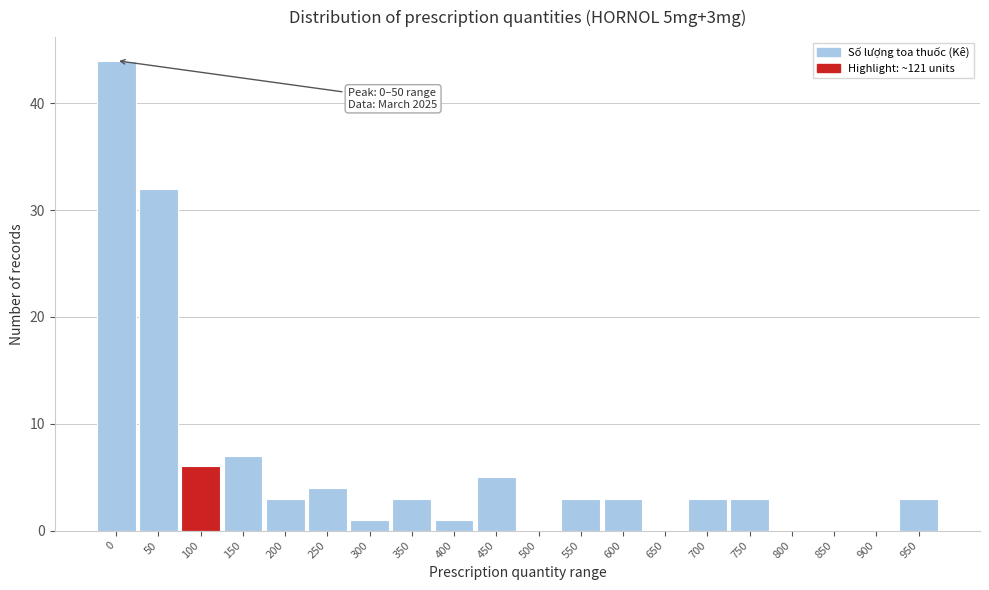

Reading left to right, what are all the values shown in this chart?

0=44	50=32	100=6	150=7	200=3	250=4	300=1	350=3	400=1	450=5	500=0	550=3	600=3	650=0	700=3	750=3	800=0	850=0	900=0	950=3